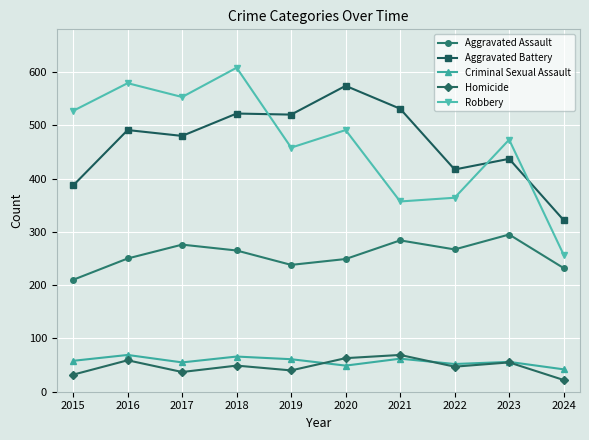

Is it true that Robbery equals 584 at 2022?

False